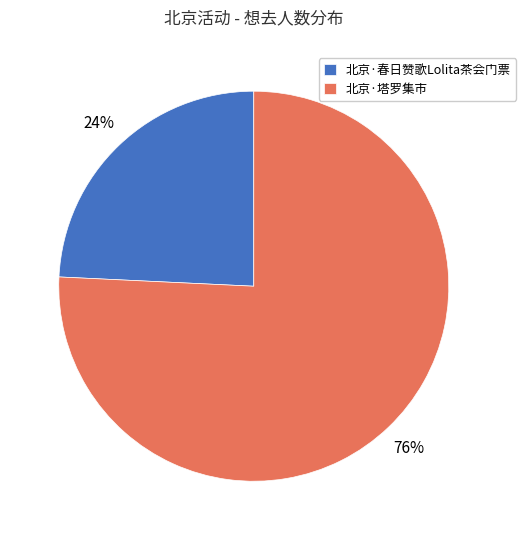

How many slices are in this pie chart?

2